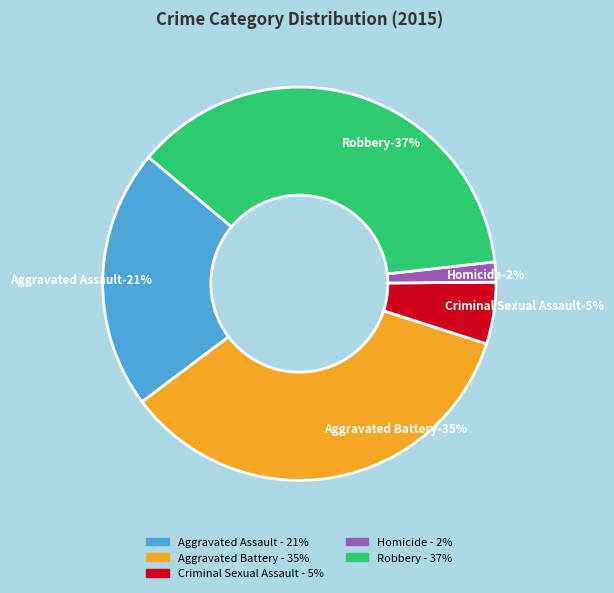

Is the sum of Aggravated Battery and Criminal Sexual Assault greater than half?

No